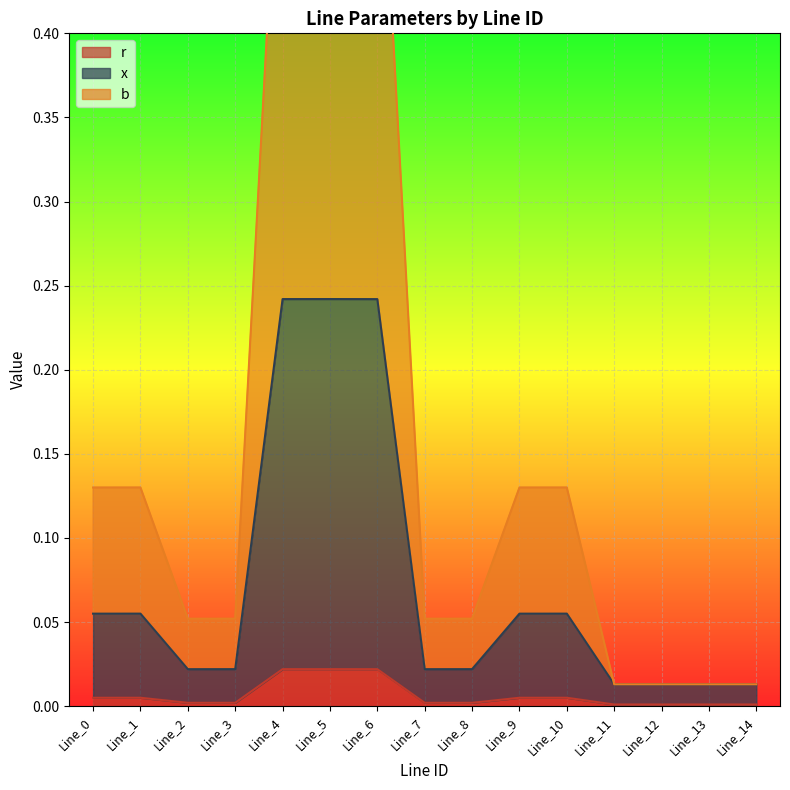

Reading left to right, list all the values displayed in this chart.

r: Line_0=0.0	Line_1=0.0	Line_2=0.0	Line_3=0.0	Line_4=0.0	Line_5=0.0	Line_6=0.0	Line_7=0.0	Line_8=0.0	Line_9=0.0	Line_10=0.0	Line_11=0.0	Line_12=0.0	Line_13=0.0	Line_14=0.0
x: Line_0=0.1	Line_1=0.1	Line_2=0.0	Line_3=0.0	Line_4=0.2	Line_5=0.2	Line_6=0.2	Line_7=0.0	Line_8=0.0	Line_9=0.1	Line_10=0.1	Line_11=0.0	Line_12=0.0	Line_13=0.0	Line_14=0.0
b: Line_0=0.1	Line_1=0.1	Line_2=0.1	Line_3=0.1	Line_4=0.6	Line_5=0.6	Line_6=0.6	Line_7=0.1	Line_8=0.1	Line_9=0.1	Line_10=0.1	Line_11=0.0	Line_12=0.0	Line_13=0.0	Line_14=0.0